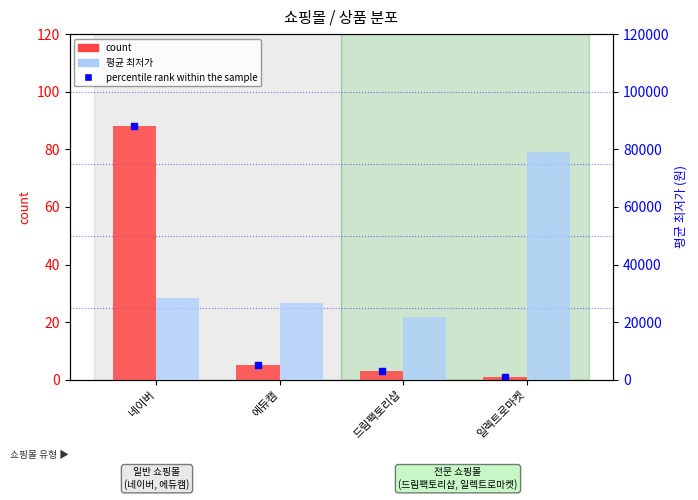

Which series has the widest spread of values?

평균 최저가